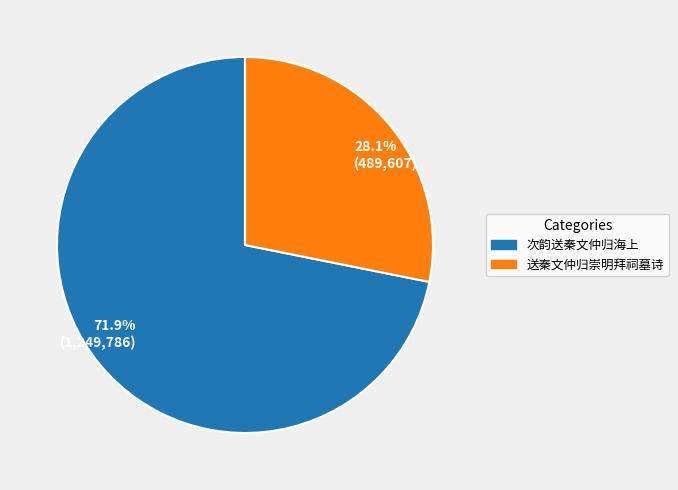

To the nearest percent, what percentage of the pie is 送秦文仲归崇明拜祠墓诗?

28%